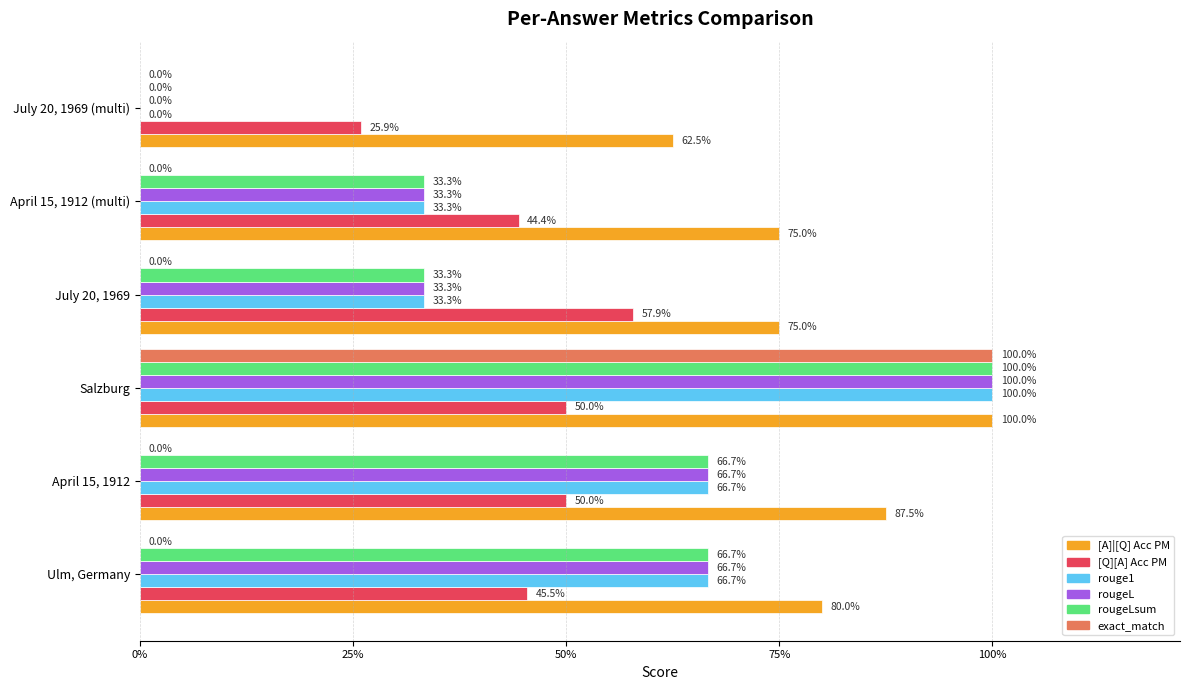

What are all the series names shown in the legend?

[A]|[Q] Acc PM, [Q][A] Acc PM, rouge1, rougeL, rougeLsum, exact_match